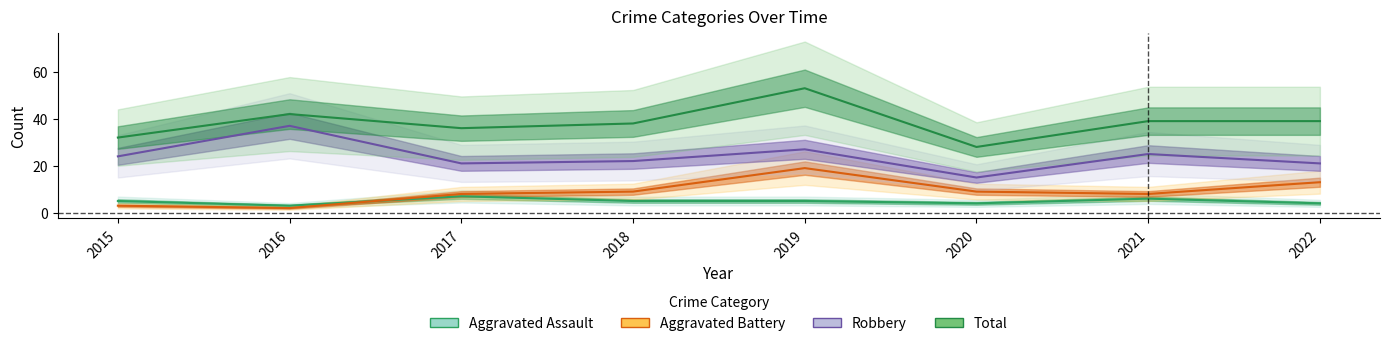

Rank the series by their maximum value, from highest to lowest.

Total, Robbery, Aggravated Battery, Aggravated Assault